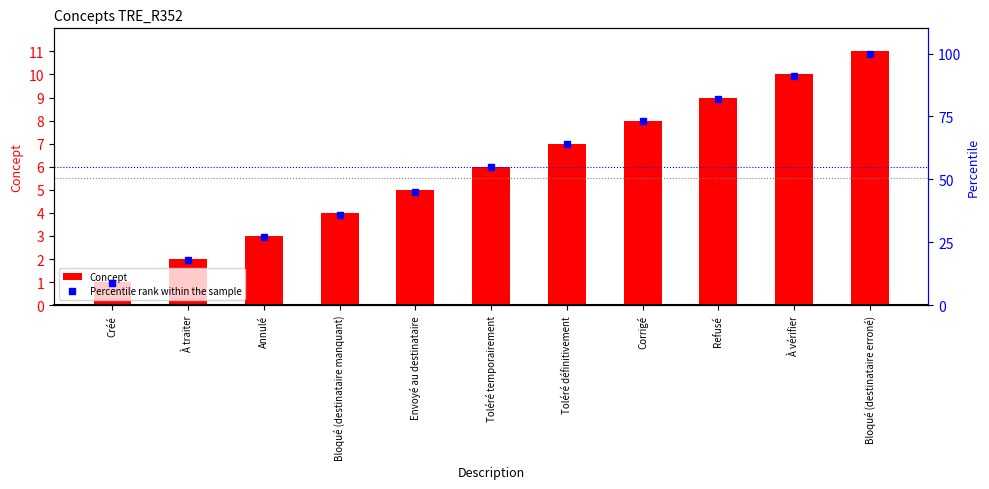

What position from the left is À traiter?

2